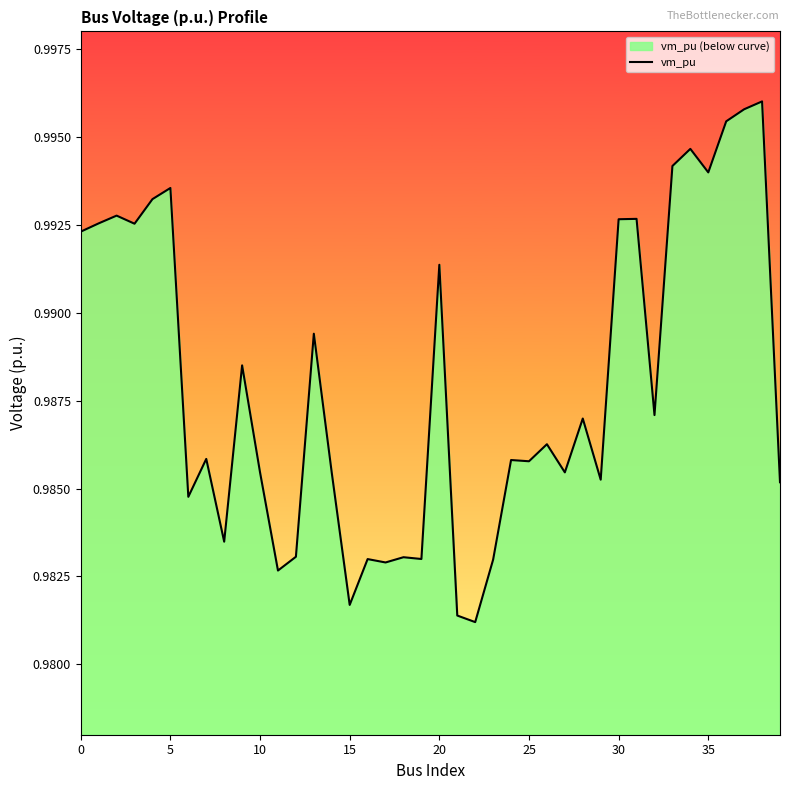

What is the minimum value shown in the chart?

1.0